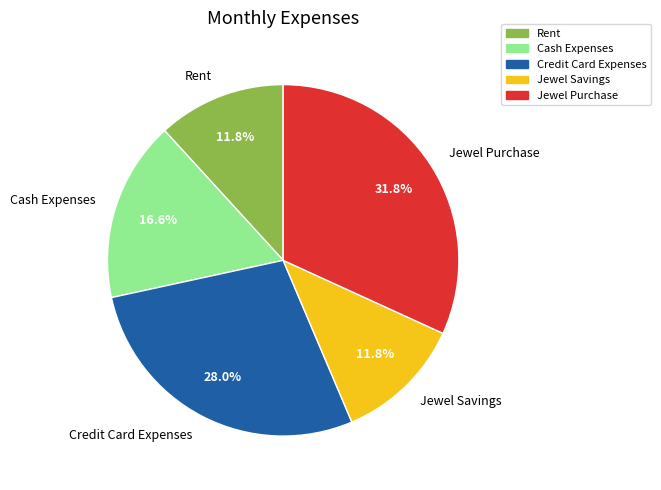

To the nearest percent, what is the difference between the Jewel Savings and Credit Card Expenses slice percentages?

16%